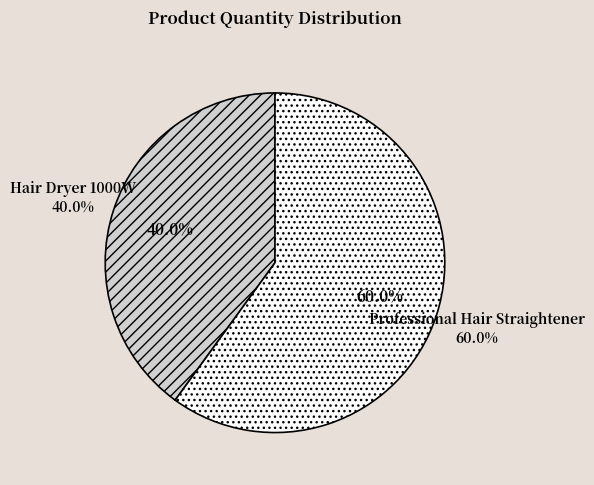

The Professional Hair Straightener slice represents 60% of the pie. True or false?

True